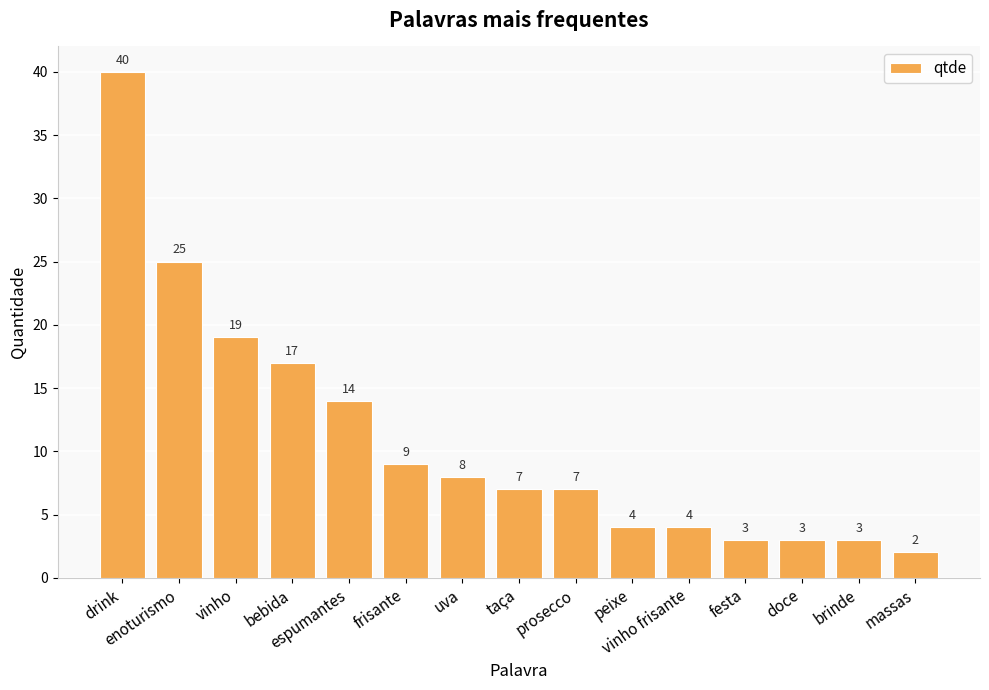

What is the greatest value displayed?

40